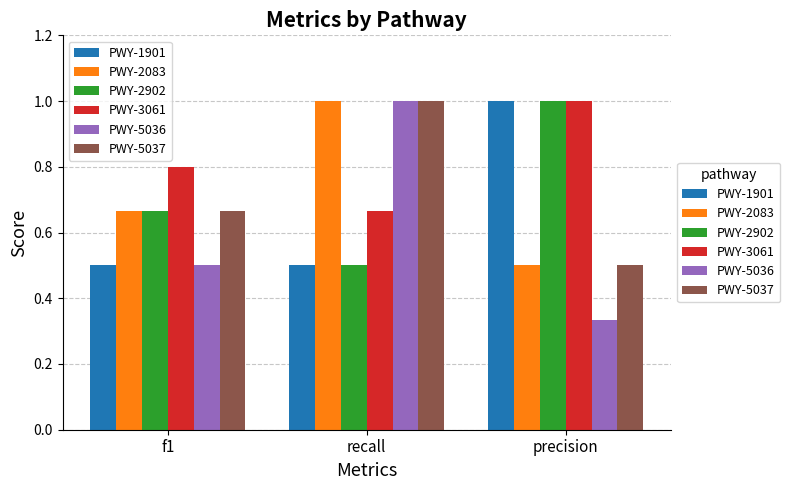

How many PWY-5037 values are between 0 and 1?

3